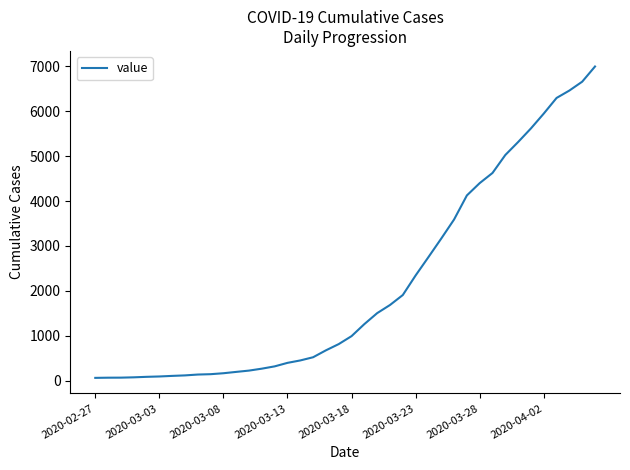

What is the maximum value shown in the chart?

6995